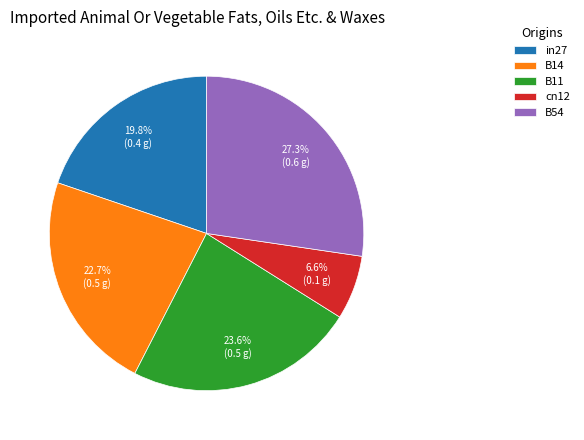

To the nearest percent, what is the average slice percentage?

20%